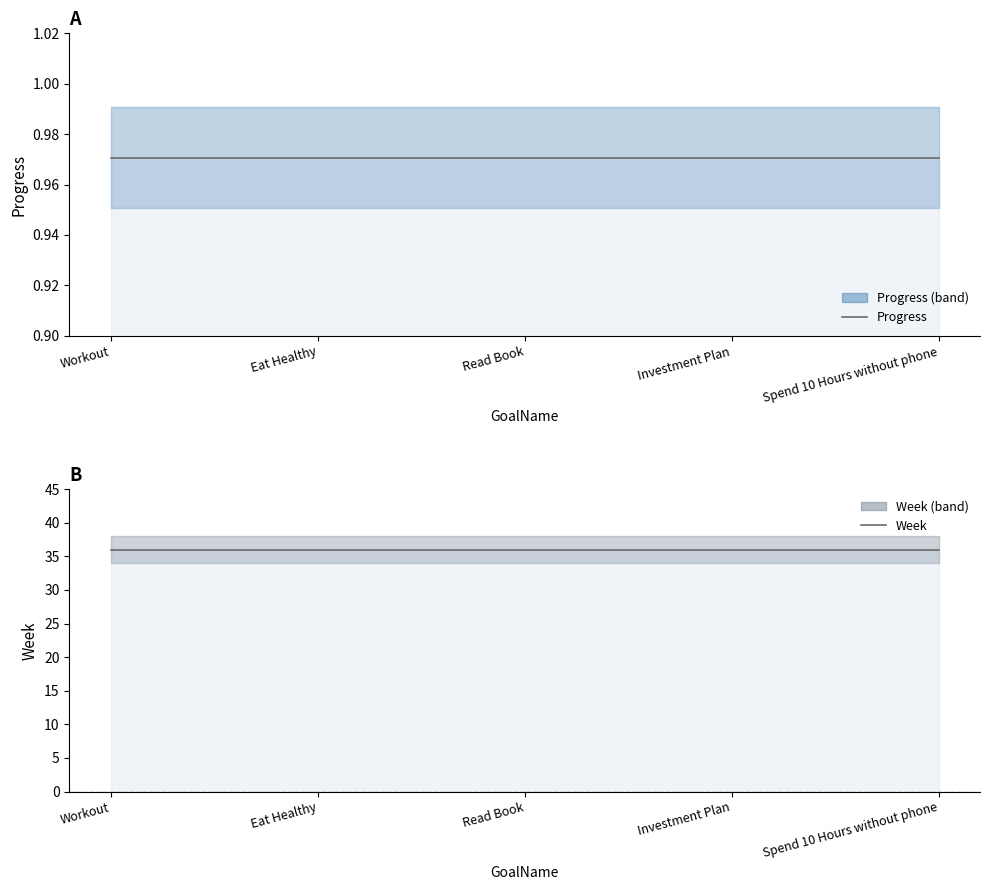

What is the sum of the Week values at Investment Plan and Read Book?

72.0